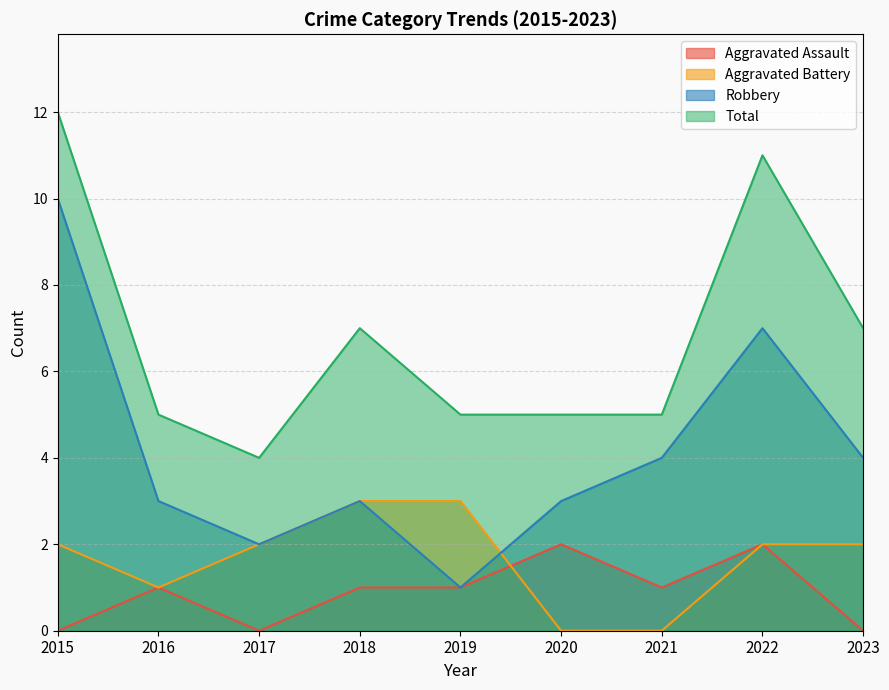

What is the average value of the Robbery series?

4